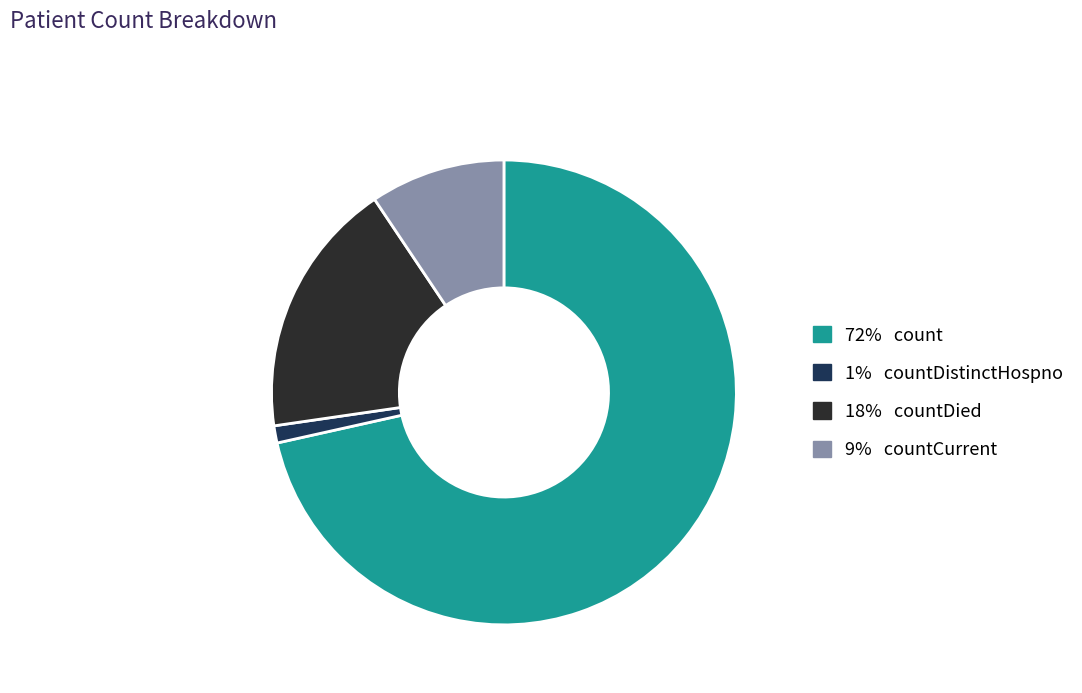

Is there a majority slice in this chart?

Yes